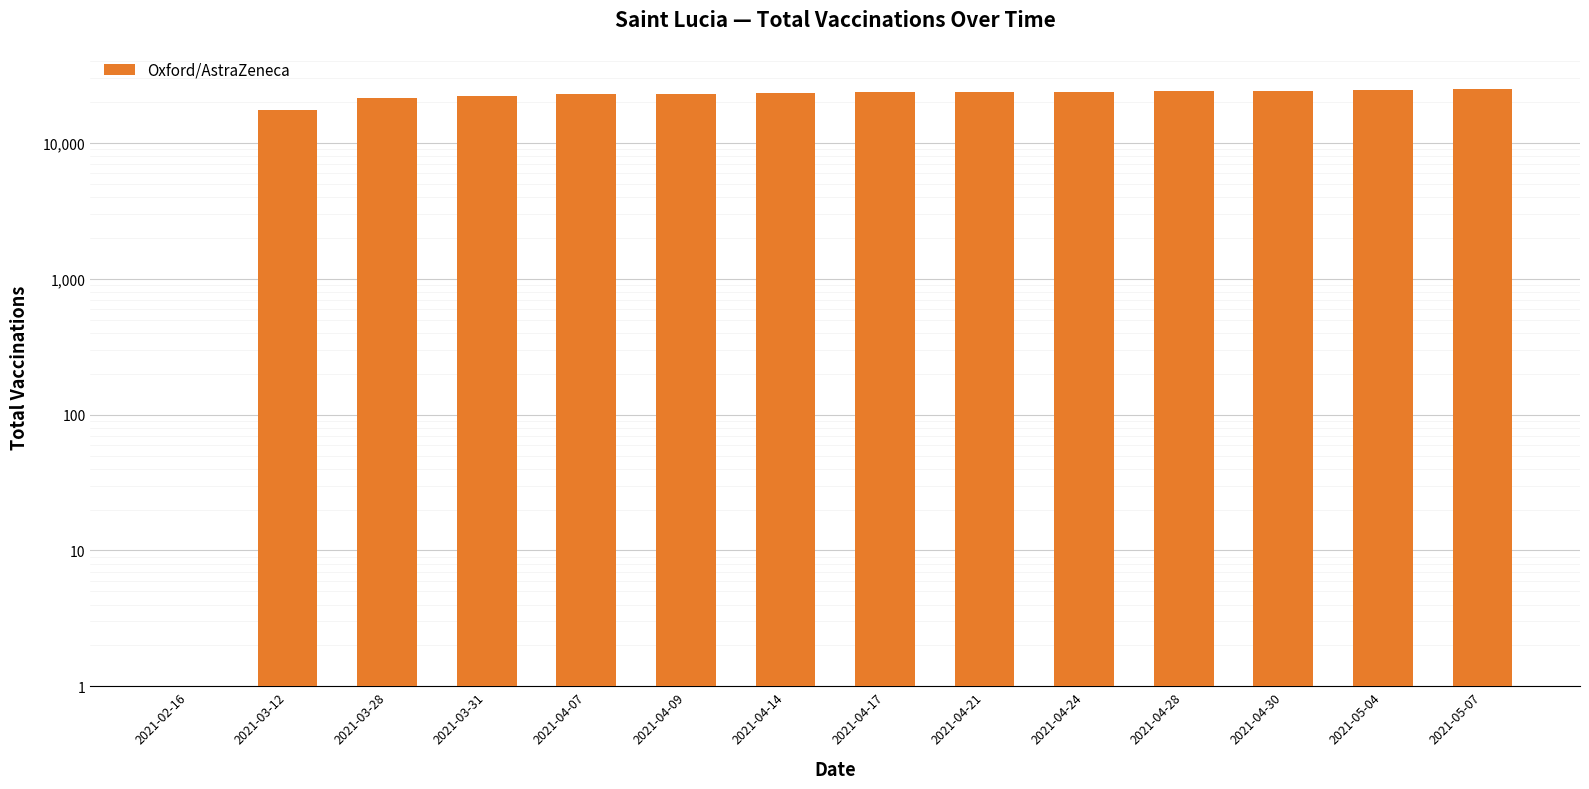

What is the greatest value displayed?

24985